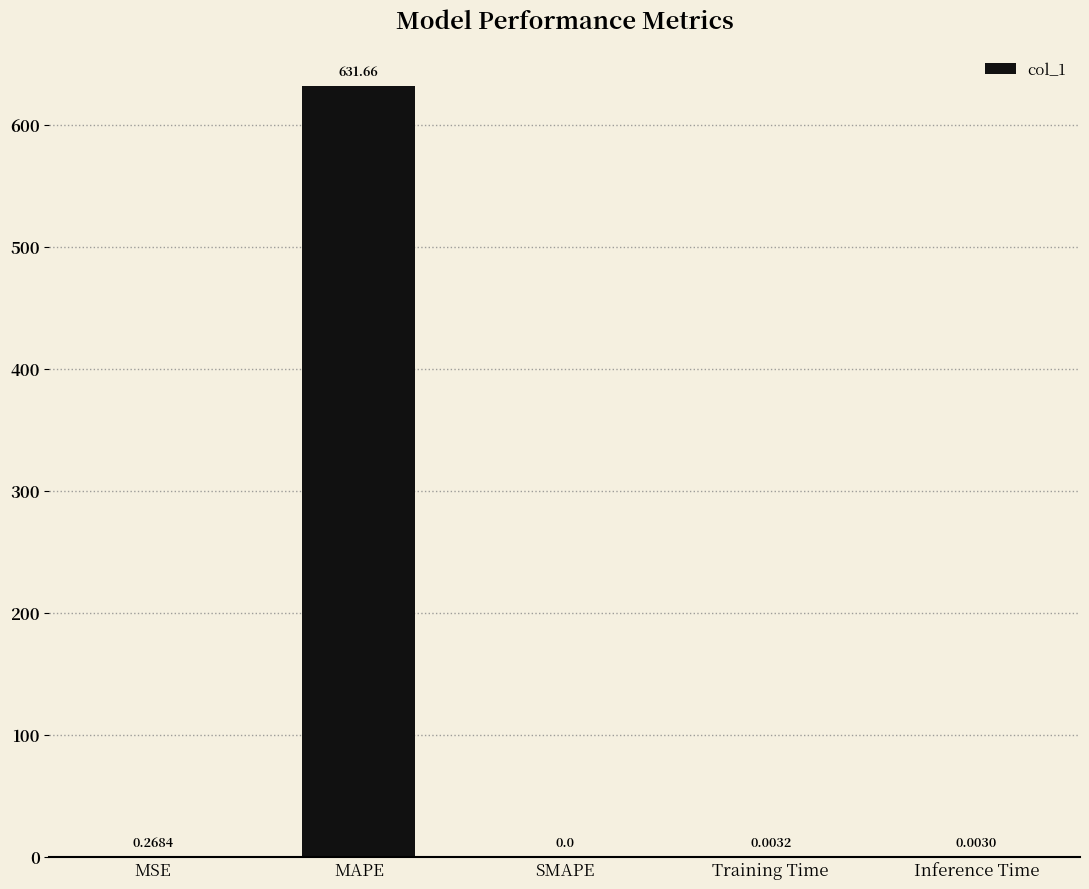

Between Training Time and SMAPE, which is larger?

Training Time